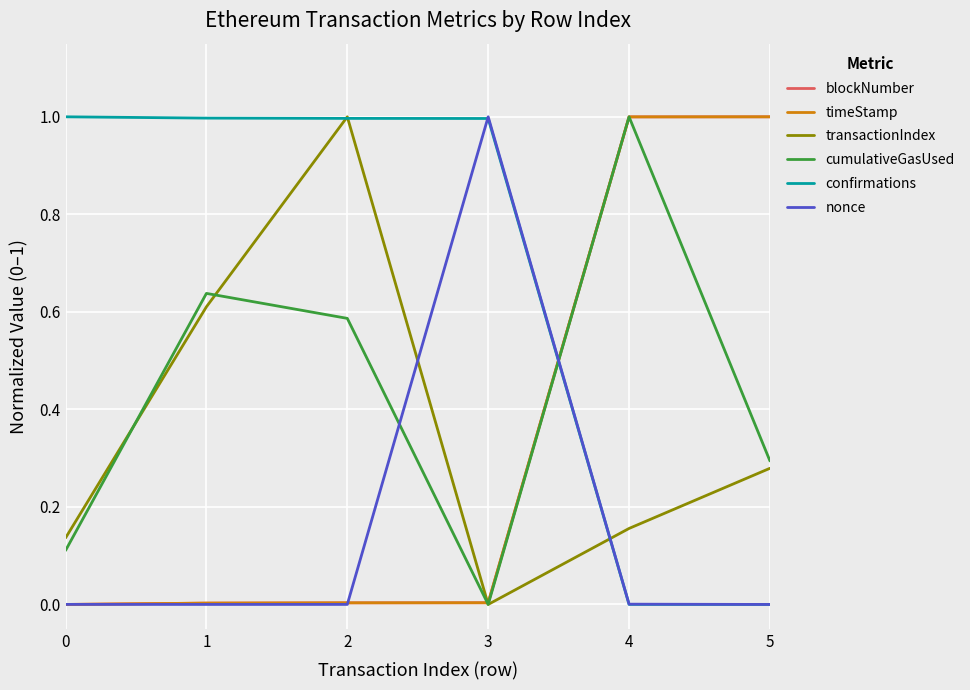

What is the greatest value displayed?

1.0